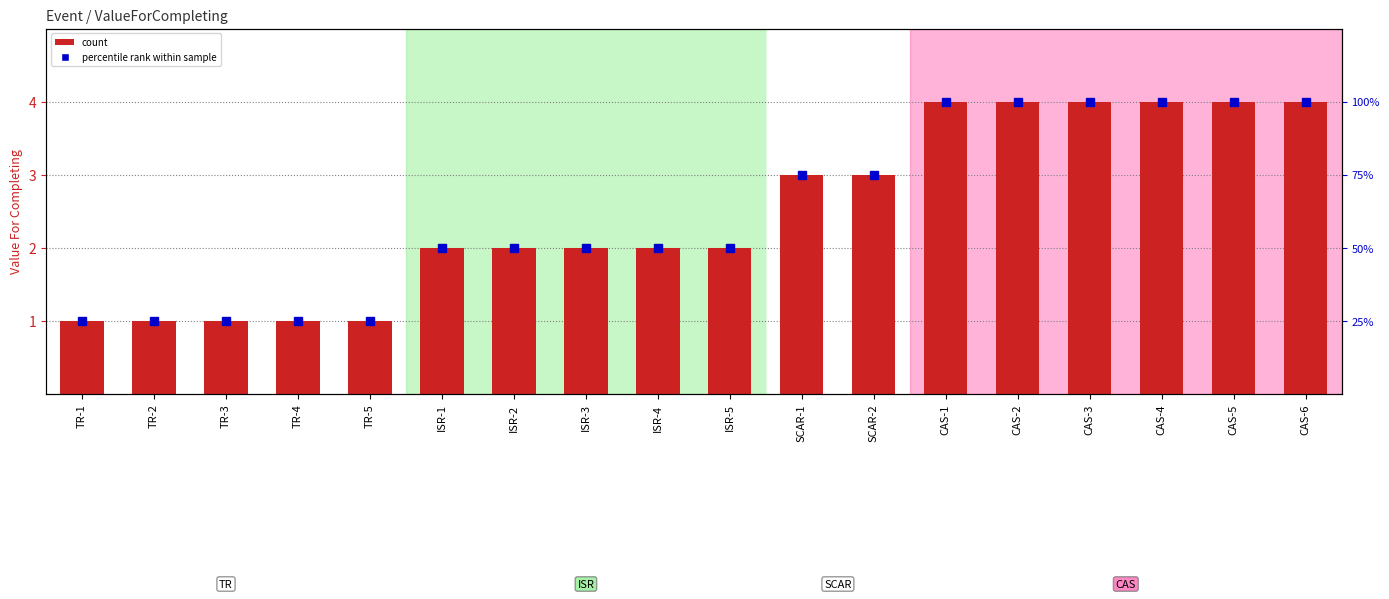

What is the change in value from TR-1 to ISR-4?

+1